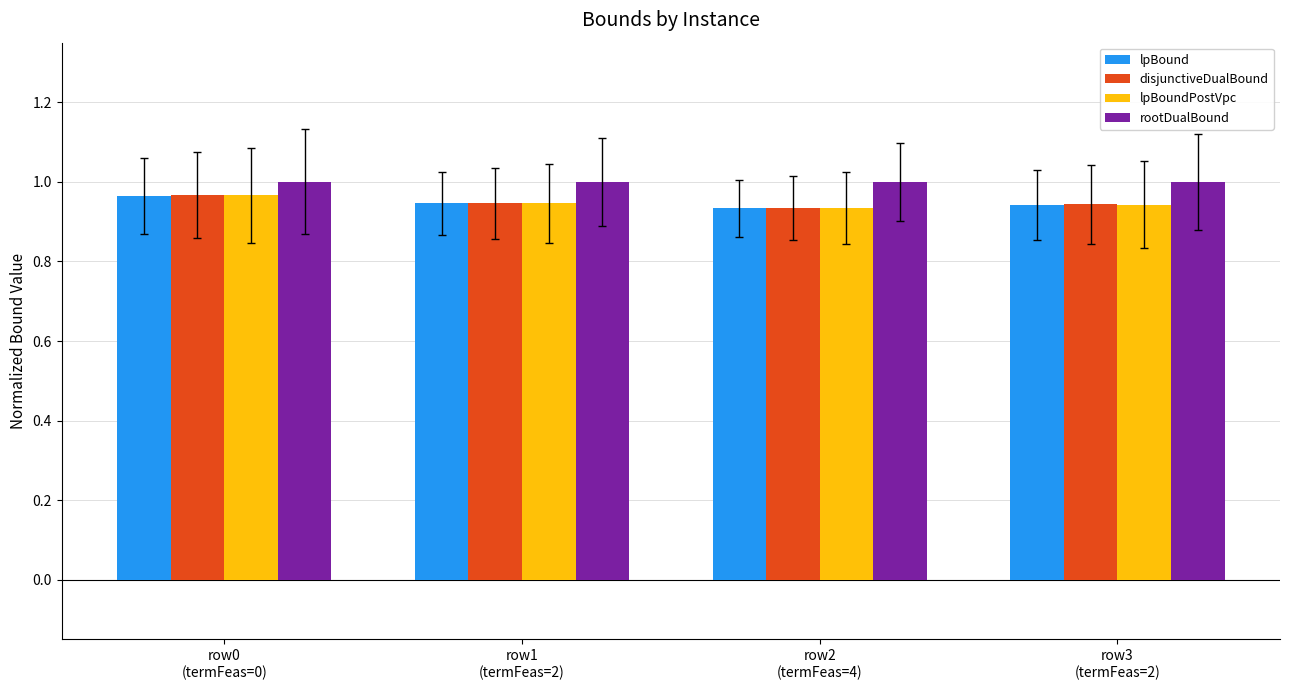

At how many categories does at least one series exceed 0?

4